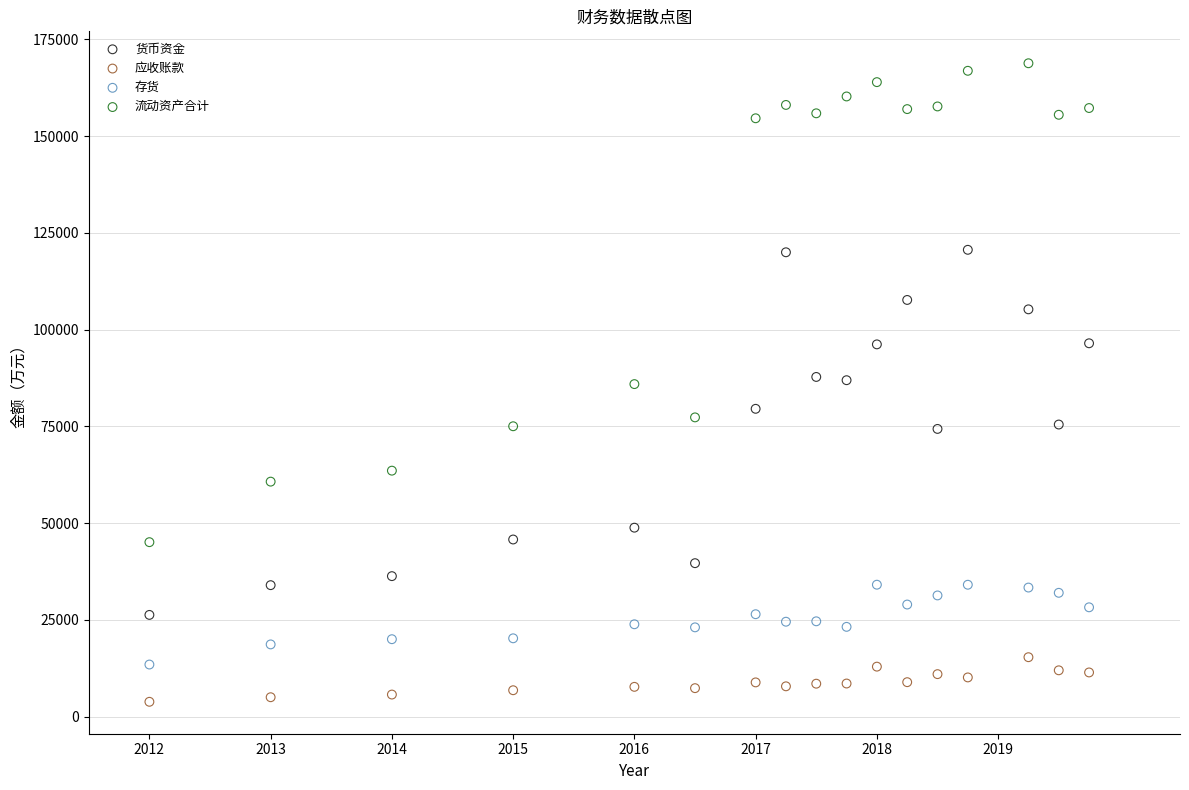

Which series reaches the maximum Y coordinate?

流动资产合计